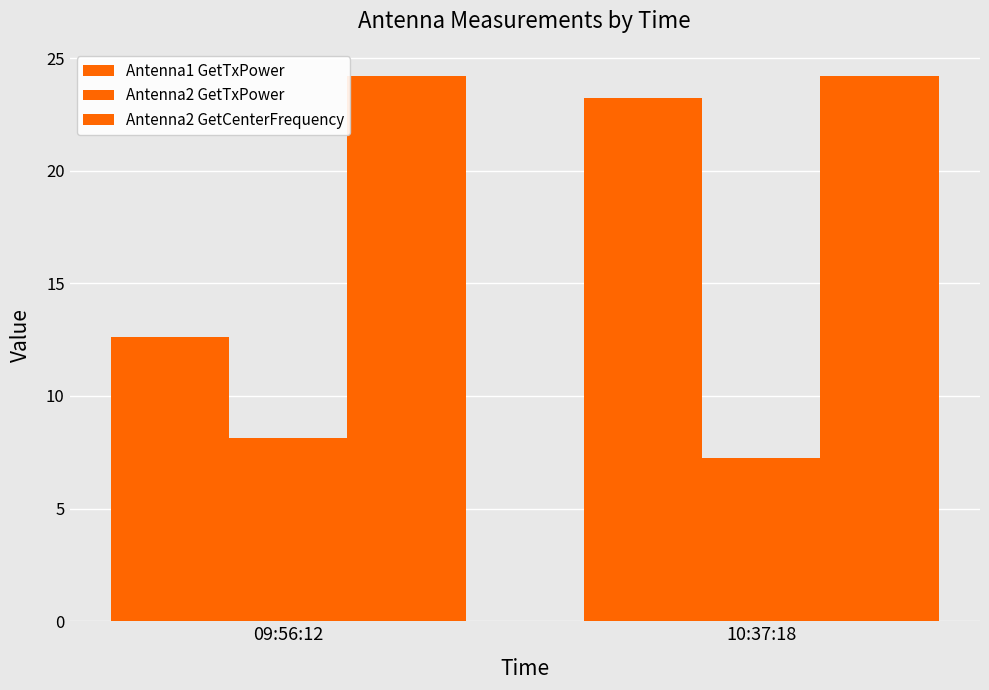

How many bars are there in each group?

3